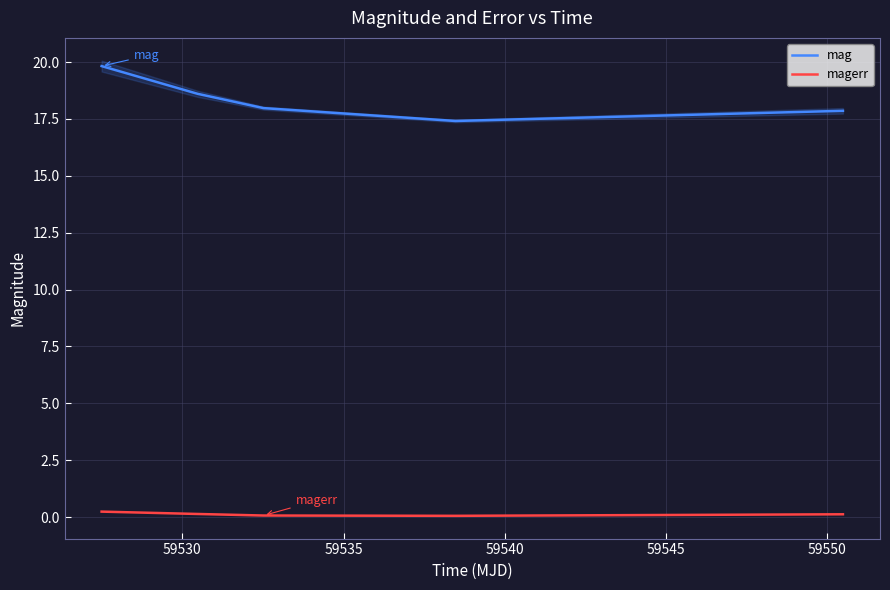

True or false: mag and magerr intersect in this chart.

False